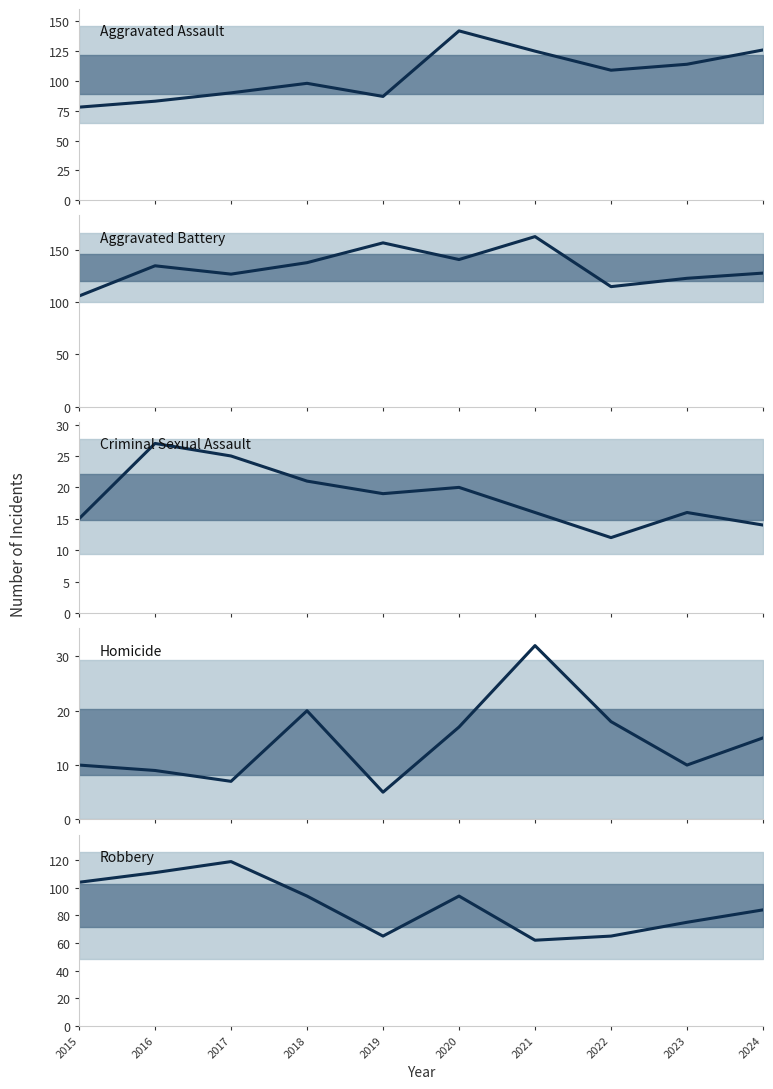

The value of Aggravated Battery at 2019 is 275. True or false?

False